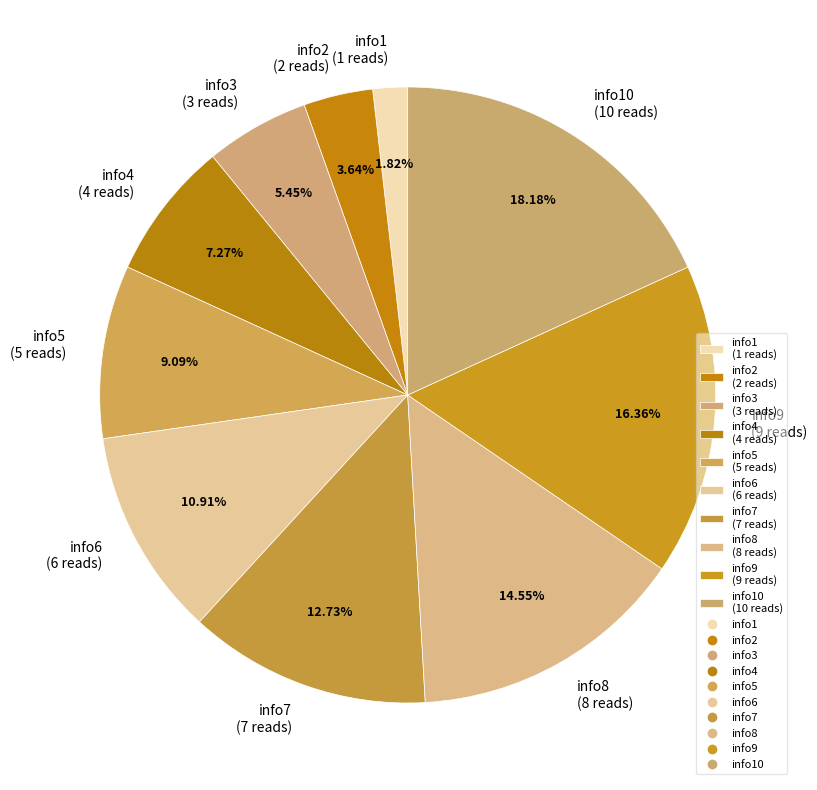

Does info8 (8 reads) account for over 50% of the chart?

No